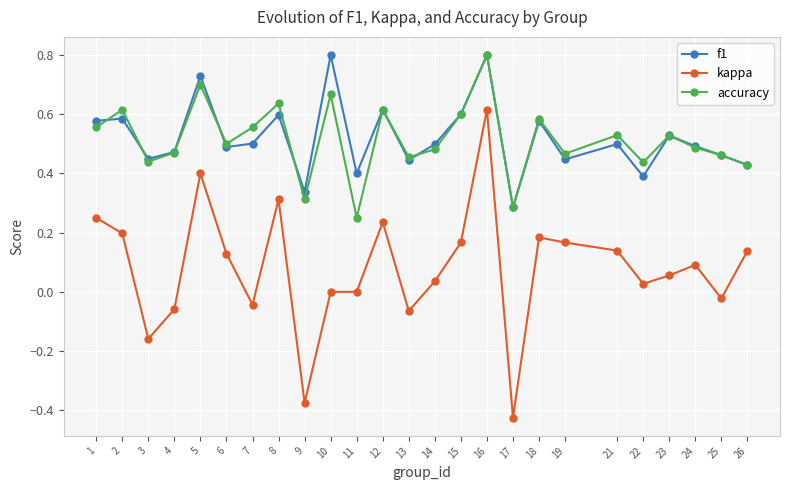

Is the value of accuracy at 14 greater than the value of kappa at 10?

Yes